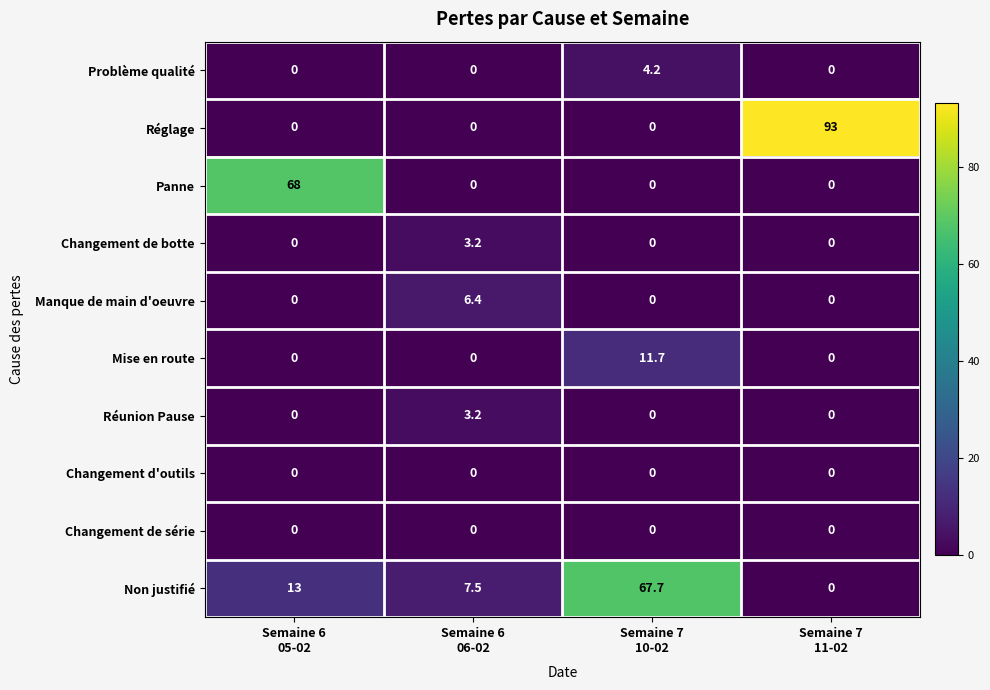

What is the average value of the Problème qualité series?

1.1